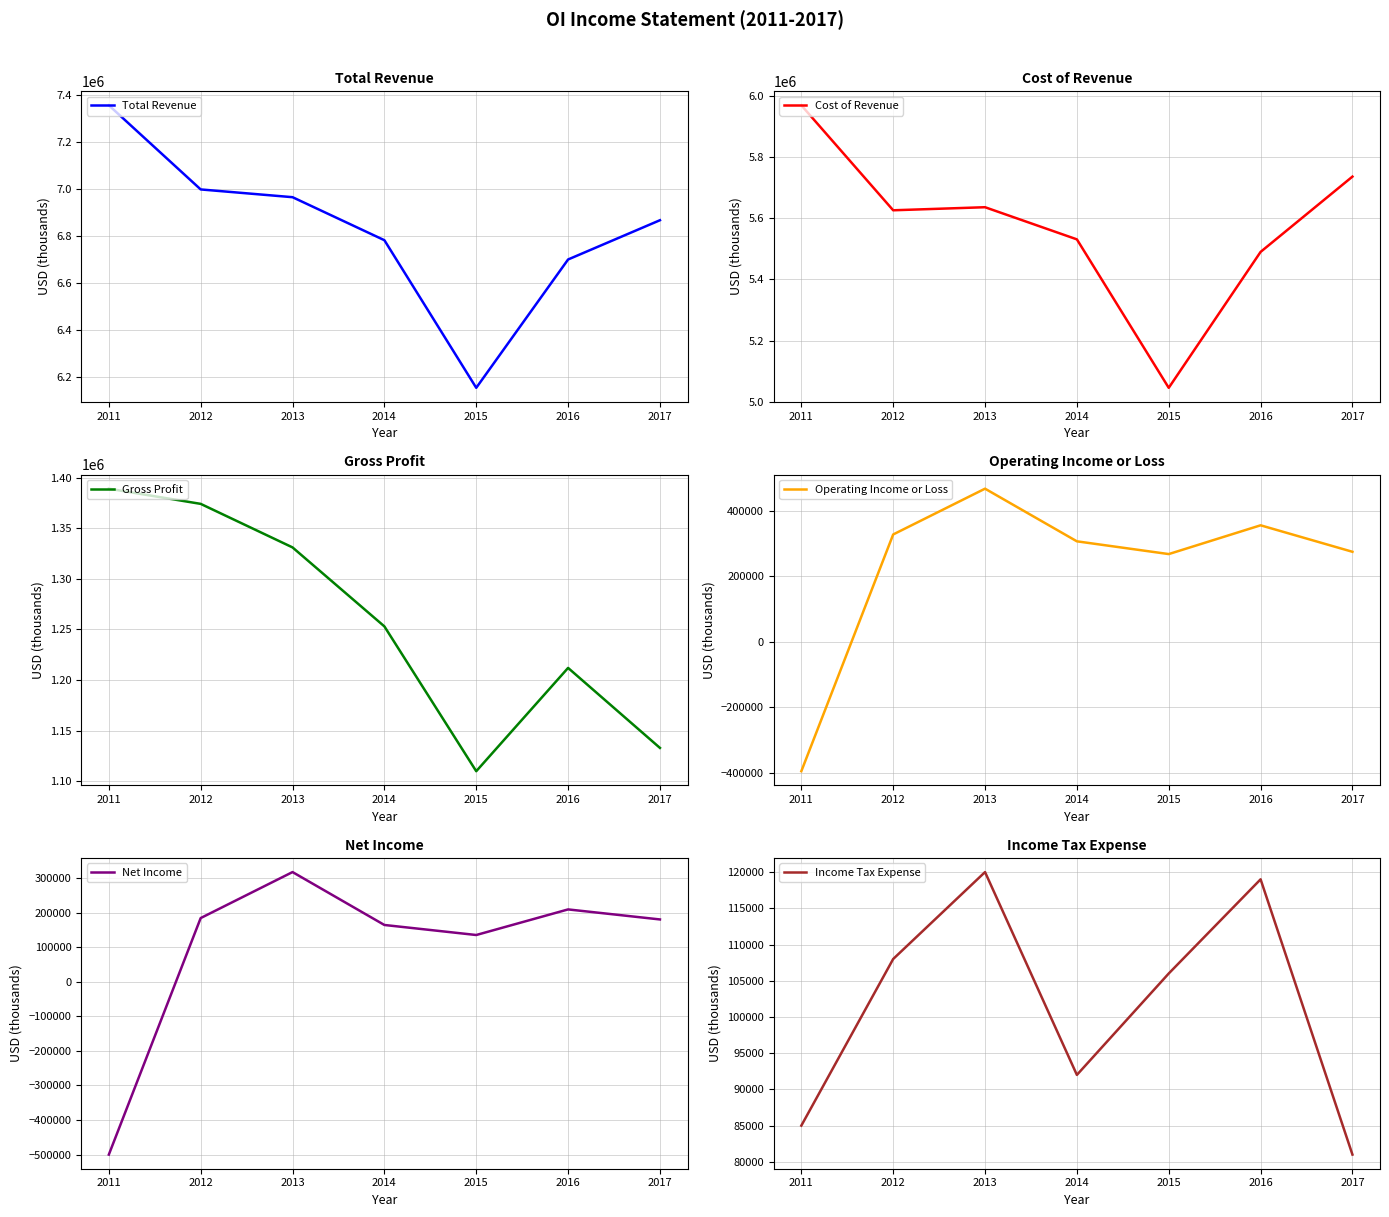

Which series has the largest total across all categories?

Total Revenue